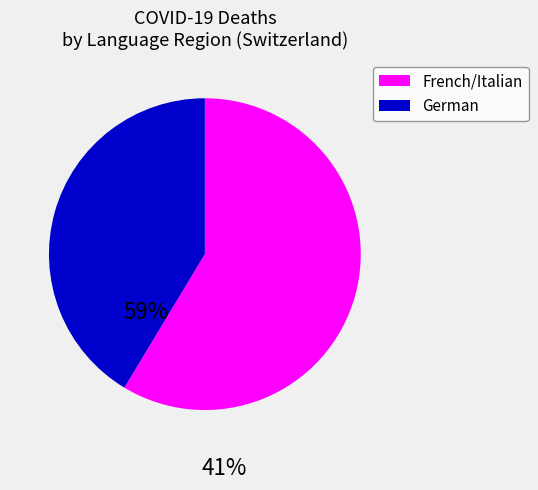

Is there any slice that represents more than half of the pie?

Yes